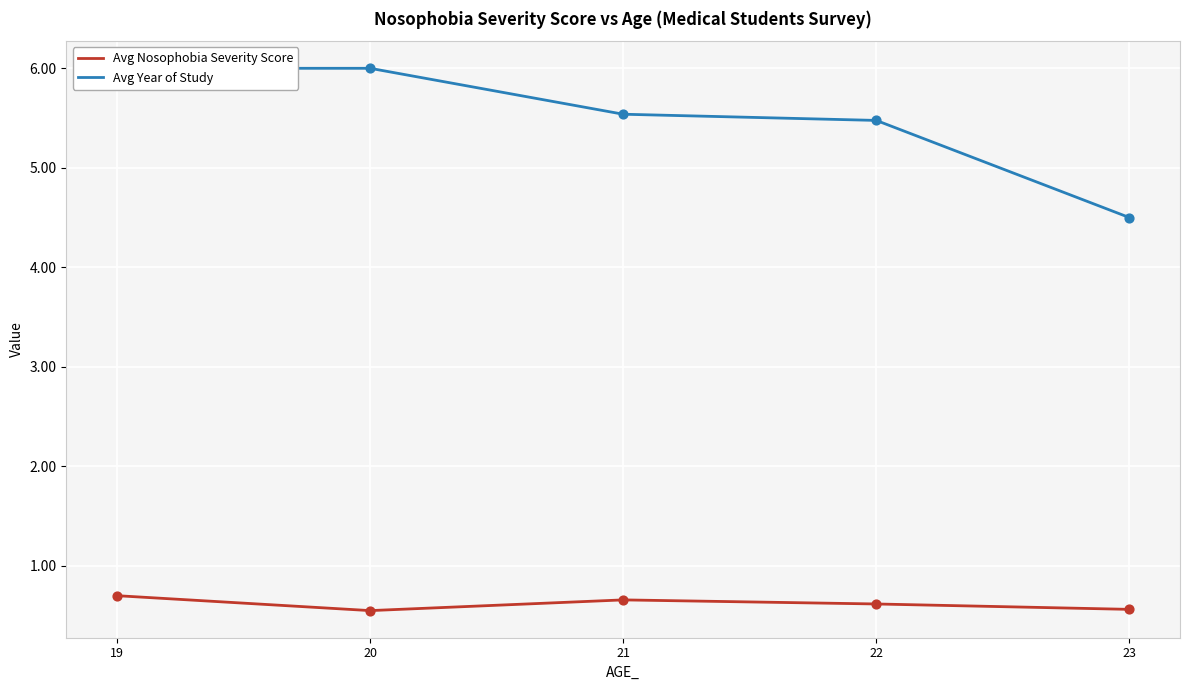

What is the total value across all series at 22?

6.1